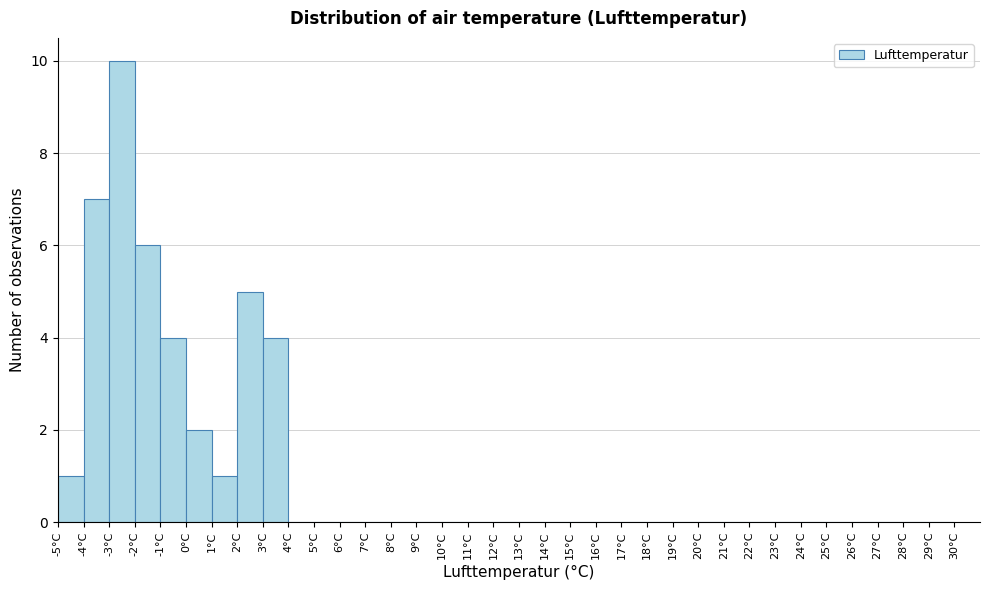

Reading left to right, transcribe this chart: for each bar, give the range it covers on the x-axis and its height. The values are not printed on the chart, so give them approximately, as read against the axis.

-5 to -4: 1
-4 to -3: 7
-3 to -2: 10
-2 to -1: 6
-1 to 0: 4
0 to 1: 2
1 to 2: 1
2 to 3: 5
3 to 4: 4
4 to 5: 0
5 to 6: 0
6 to 7: 0
7 to 8: 0
8 to 9: 0
9 to 10: 0
10 to 11: 0
11 to 12: 0
12 to 13: 0
13 to 14: 0
14 to 15: 0
15 to 16: 0
16 to 17: 0
17 to 18: 0
18 to 19: 0
19 to 20: 0
20 to 21: 0
21 to 22: 0
22 to 23: 0
23 to 24: 0
24 to 25: 0
25 to 26: 0
26 to 27: 0
27 to 28: 0
28 to 29: 0
29 to 30: 0